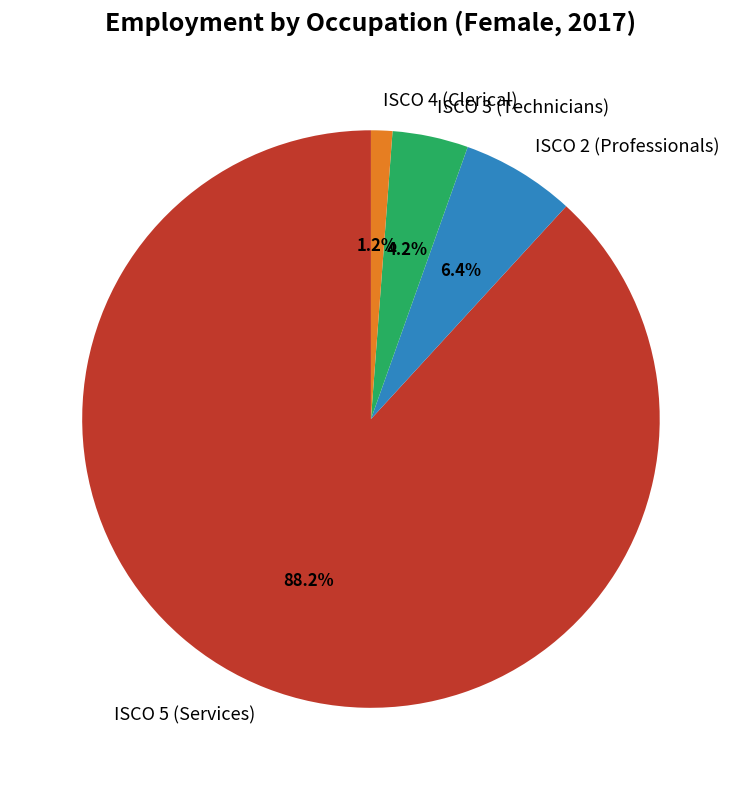

Which has a higher value, ISCO 2 (Professionals) or ISCO 4 (Clerical)?

ISCO 2 (Professionals)